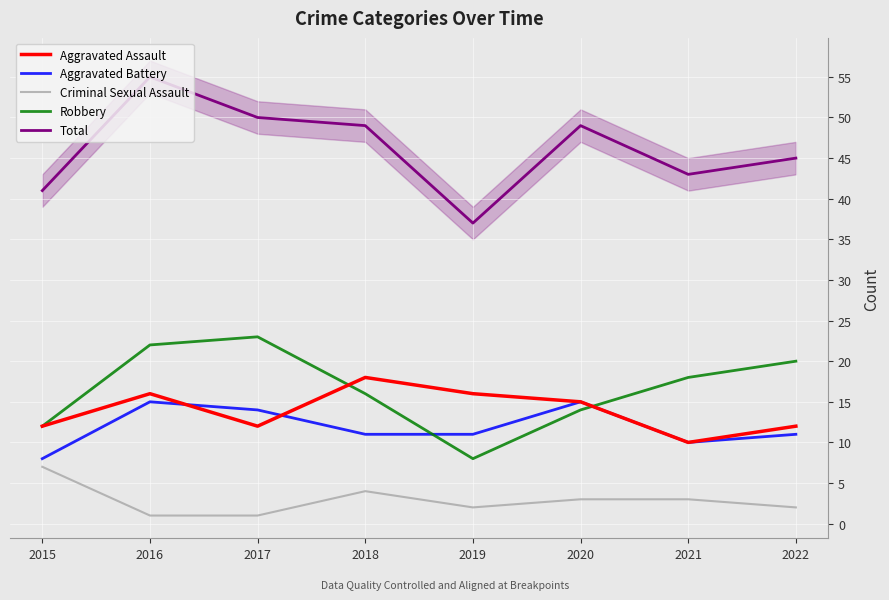

Reading right to left, extract all data points from this chart.

Aggravated Assault: 2022=12	2021=10	2020=15	2019=16	2018=18	2017=12	2016=16	2015=12
Aggravated Battery: 2022=11	2021=10	2020=15	2019=11	2018=11	2017=14	2016=15	2015=8
Criminal Sexual Assault: 2022=2	2021=3	2020=3	2019=2	2018=4	2017=1	2016=1	2015=7
Robbery: 2022=20	2021=18	2020=14	2019=8	2018=16	2017=23	2016=22	2015=12
Total: 2022=45	2021=43	2020=49	2019=37	2018=49	2017=50	2016=55	2015=41